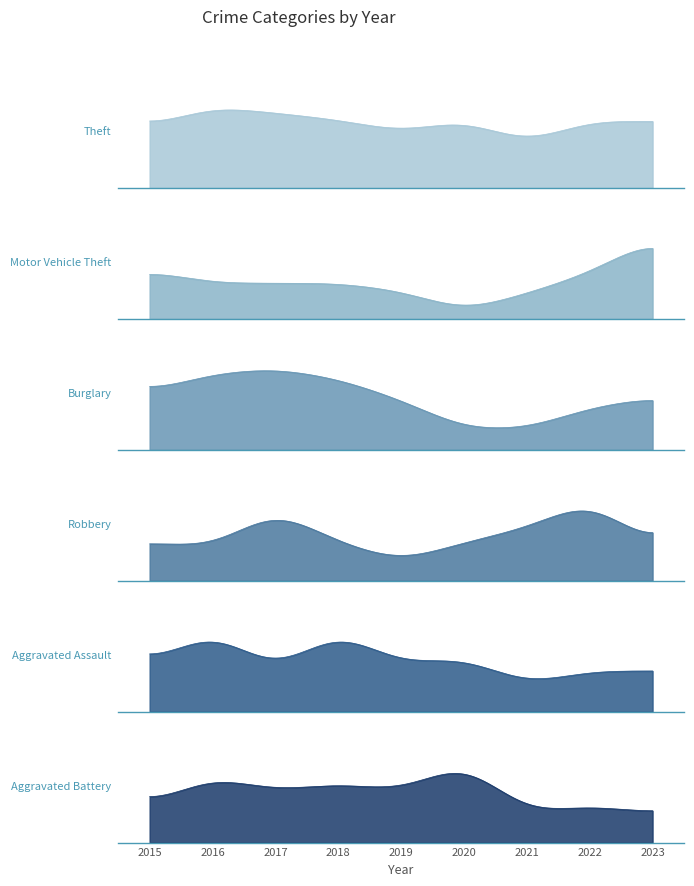

What is the minimum value shown in the chart?

3